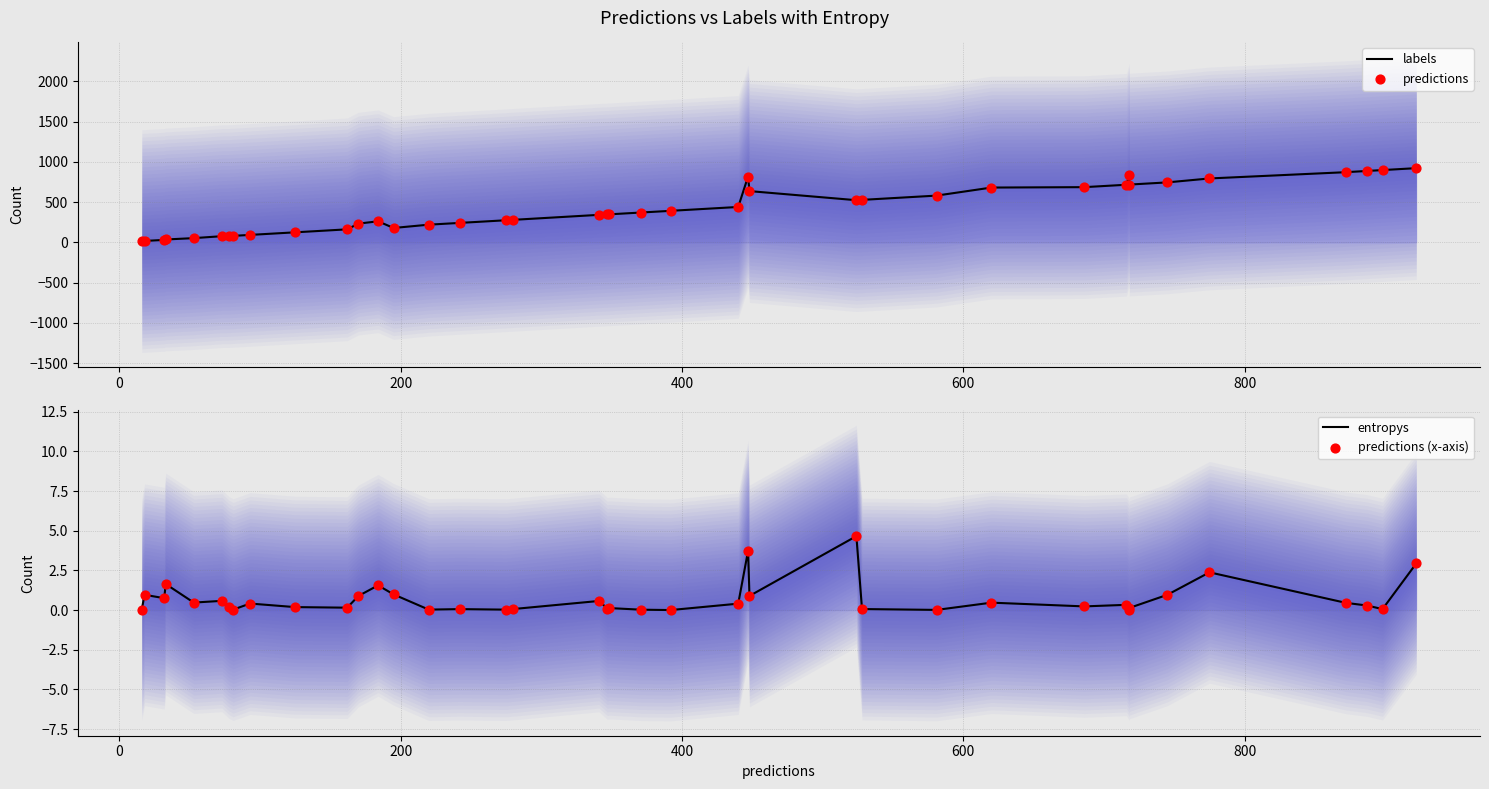

Which series has the widest spread of Y values?

labels